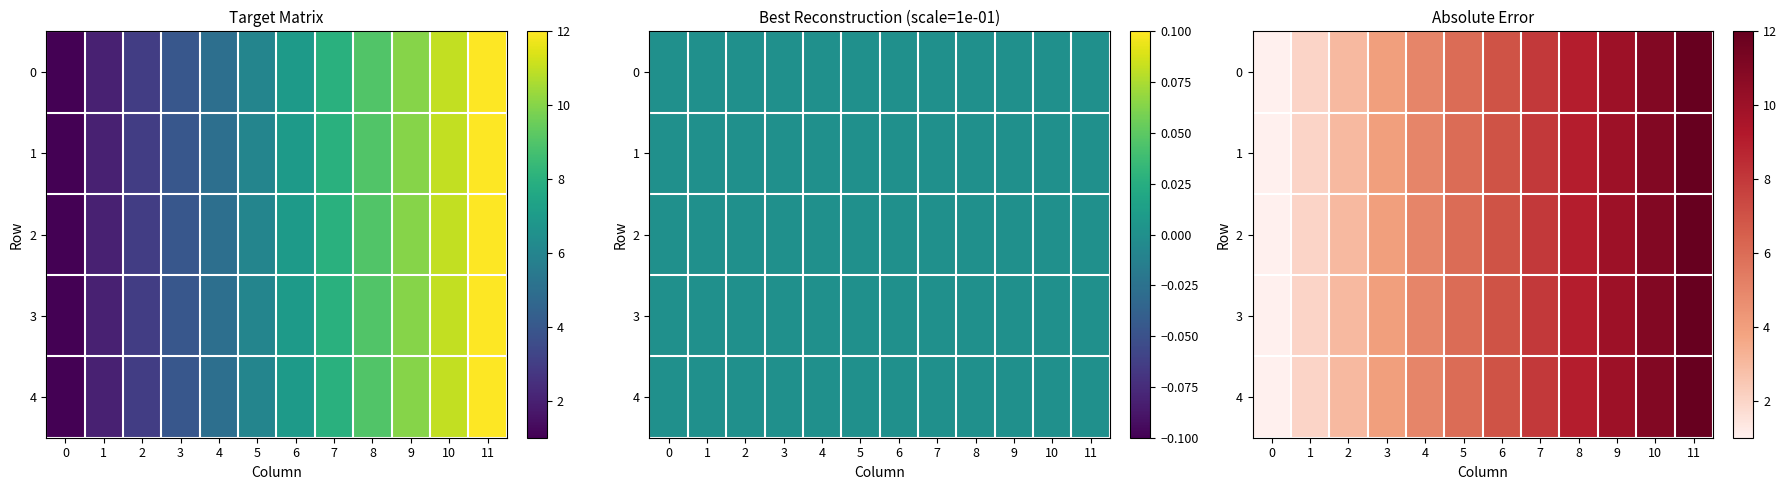

Where does the 4 series first go above 7?

7